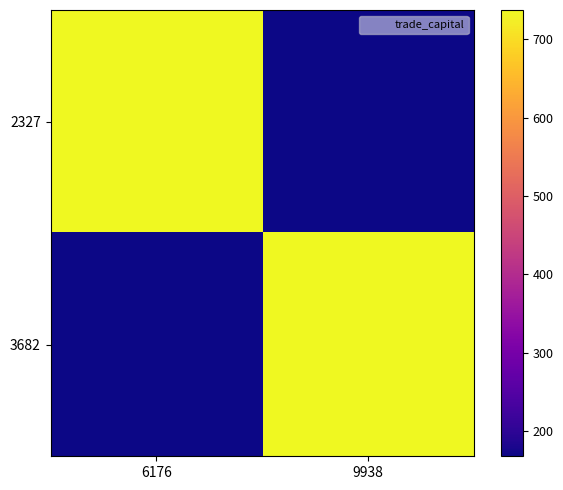

Reading left to right, transcribe all the data shown in this chart.

2327: 6176=737.3	9938=167.8
3682: 6176=167.8	9938=737.3